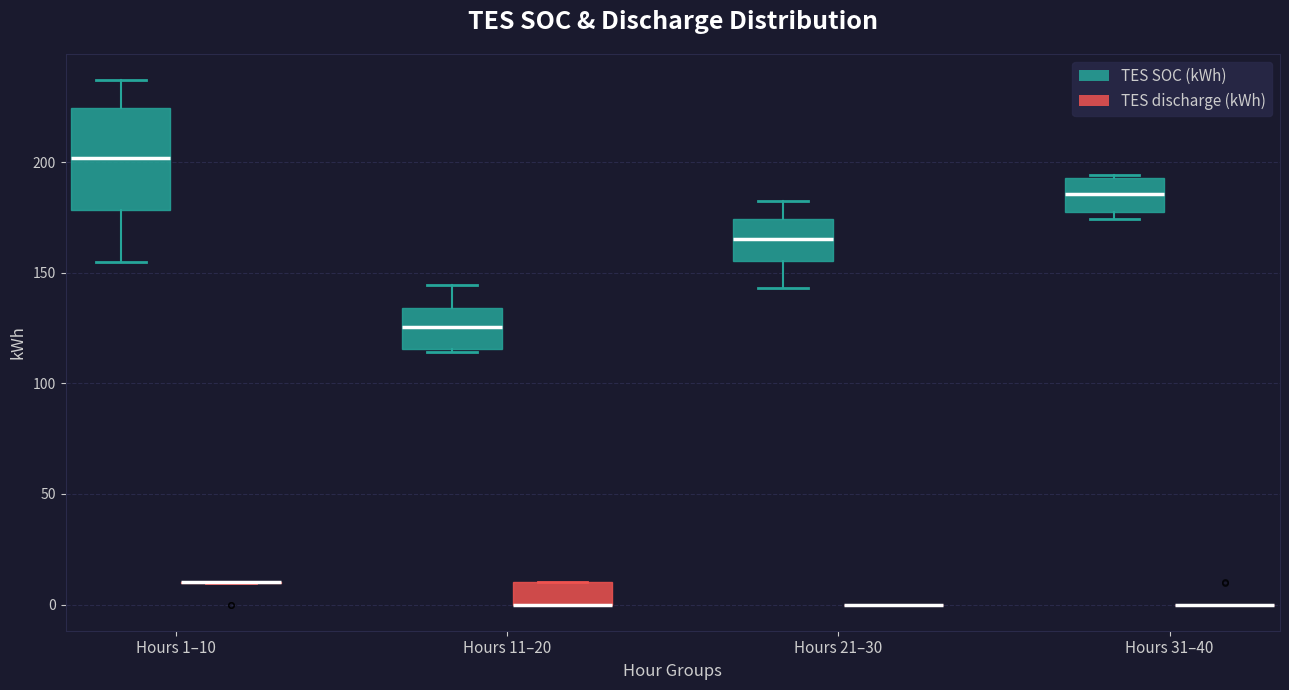

Comparing the boxes themselves (not the whiskers), which one is the tallest?

Hours 1–10 (TES SOC (kWh))